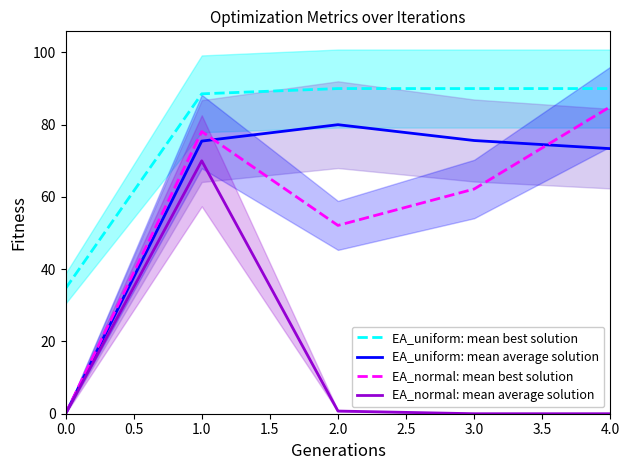

What is the sum of the EA_normal: mean best solution values at 1.0 and 0.0?

78.1